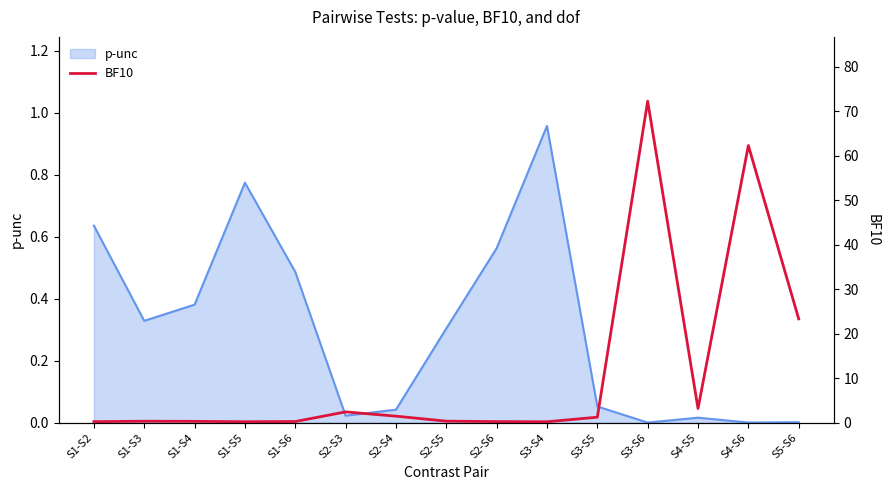

Reading right to left, what are all the values shown in this chart?

23.3	62.3	3.2	72.2	1.2	0.2	0.2	0.3	1.5	2.4	0.3	0.2	0.3	0.3	0.2